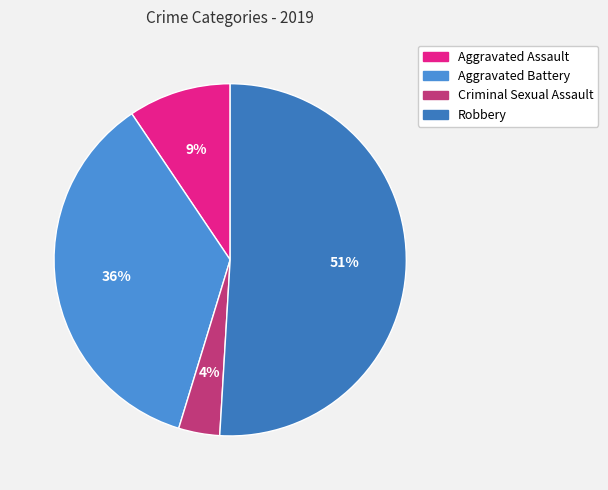

To the nearest percent, what is the difference between the Robbery and Criminal Sexual Assault slice percentages?

47%